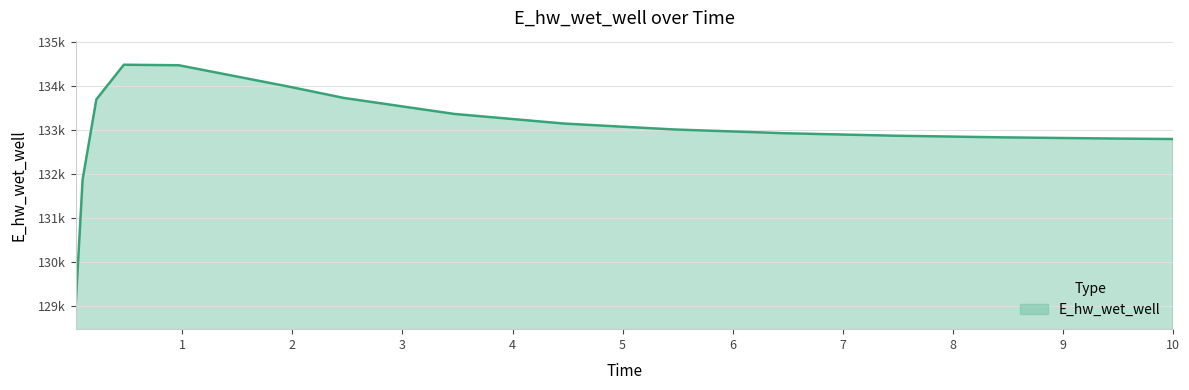

Reading left to right, list all the values displayed in this chart.

0.03125=129018.6	0.09375=131872.5	0.21875=133699.6	0.46875=134489.2	0.96875=134476.7	1.96875=133989.9	2.46875=133732.5	3.46875=133369.8	4.46875=133150.2	5.46875=133015.6	6.46875=132930.3	7.46875=132874.0	8.46875=132835.7	9.46875=132809.0	10.0=132798.5